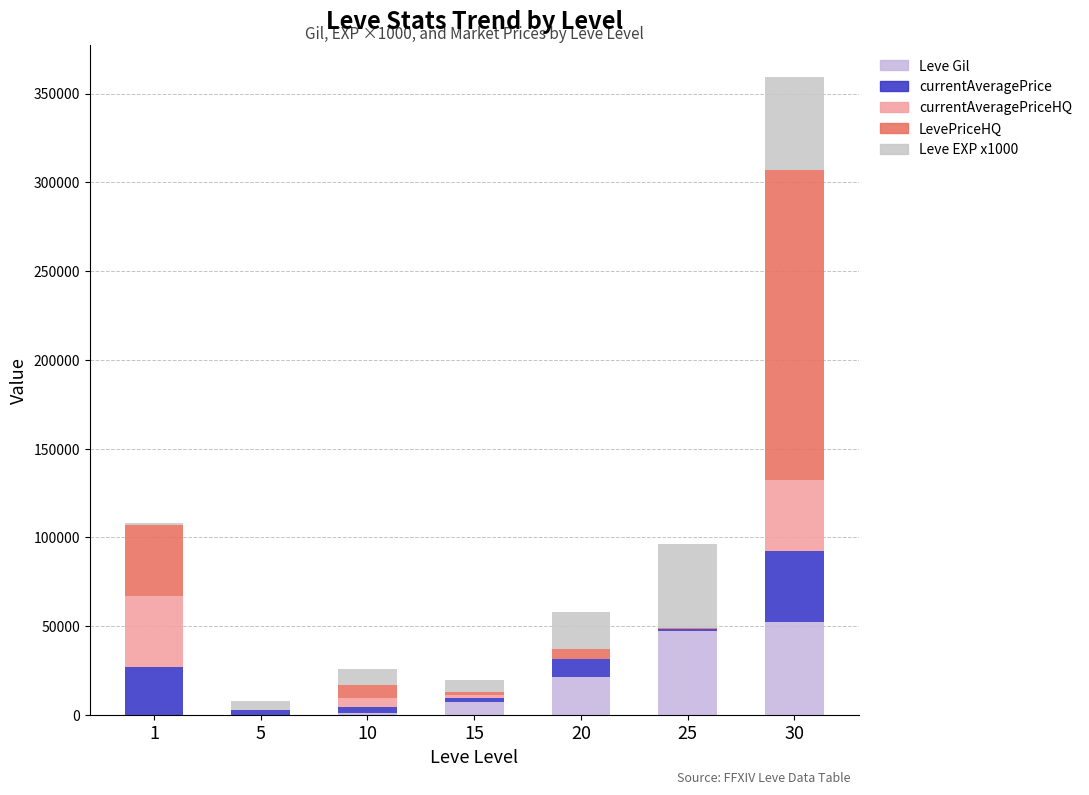

What is the difference between the maximum and minimum values in the Leve Gil series?

52060